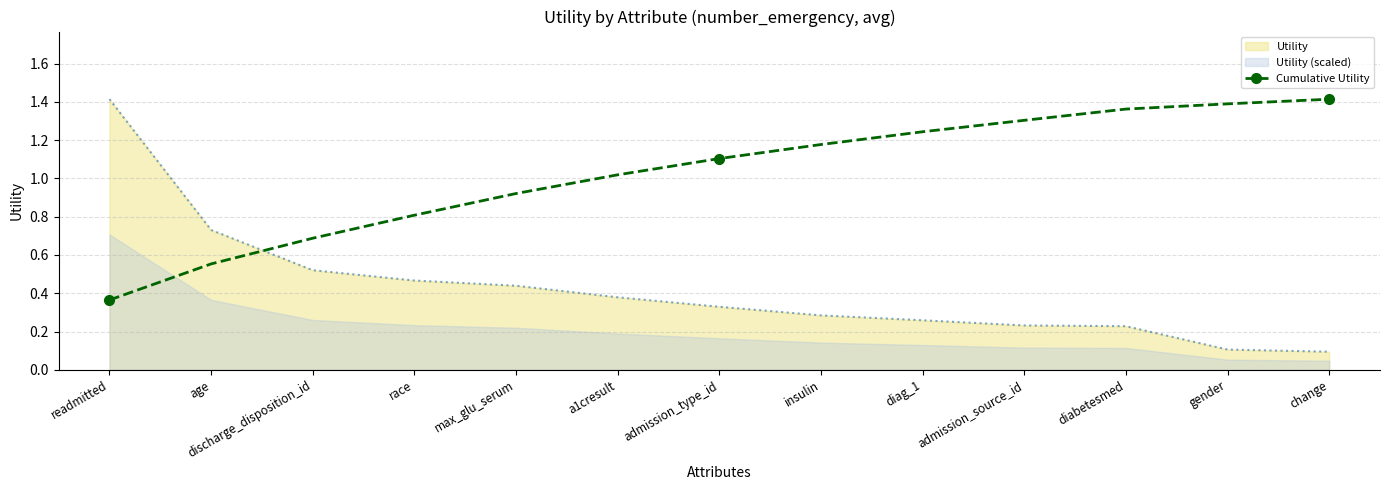

What position from the right is race?

10